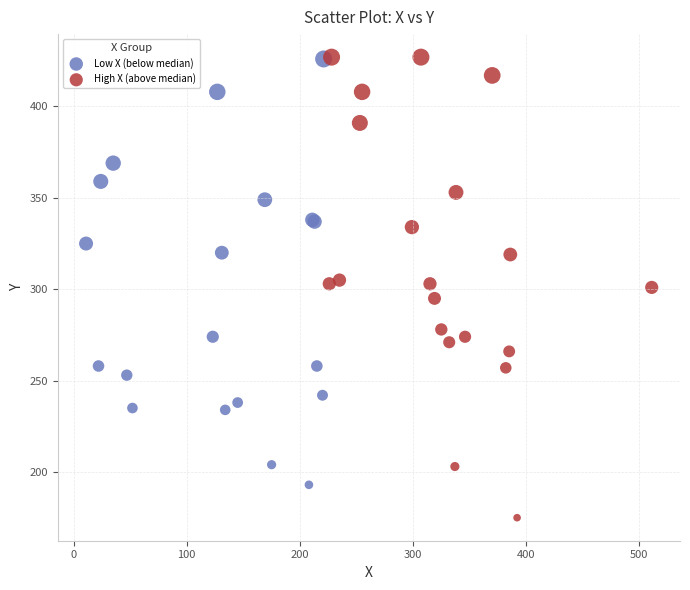

Which series has the largest Y range (max minus min)?

High X (above median)